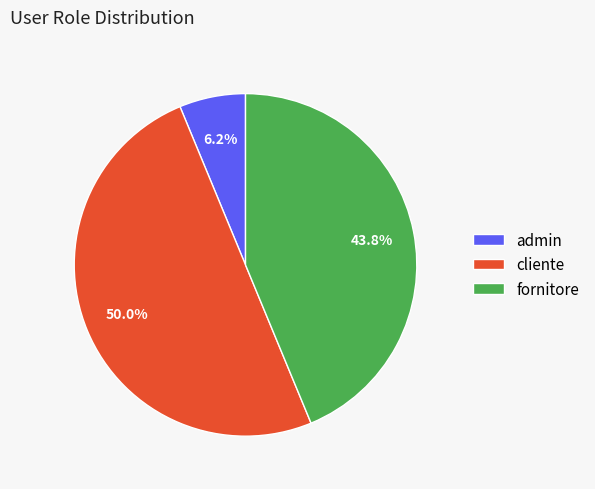

Between admin and fornitore, which is larger?

fornitore